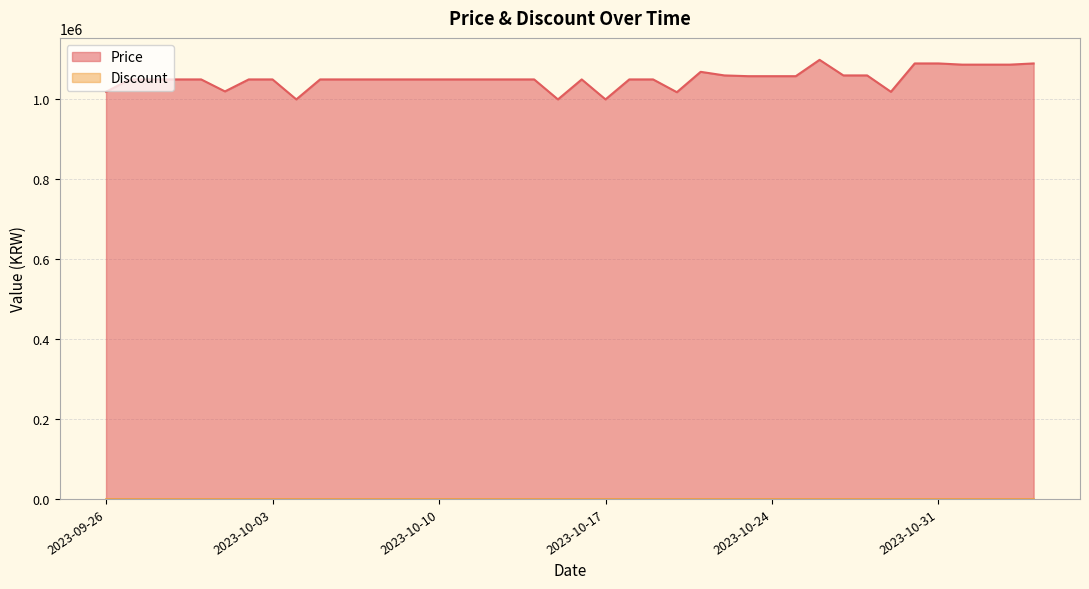

At which label does the data first exceed 1050000?

2023-10-21